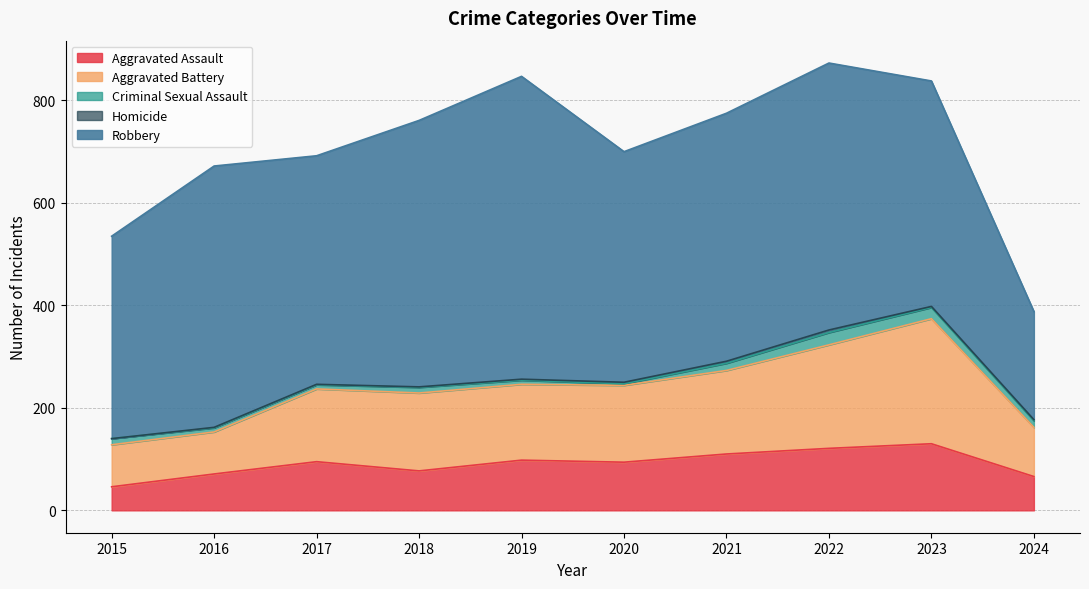

Does the chart have visible grid lines?

Yes